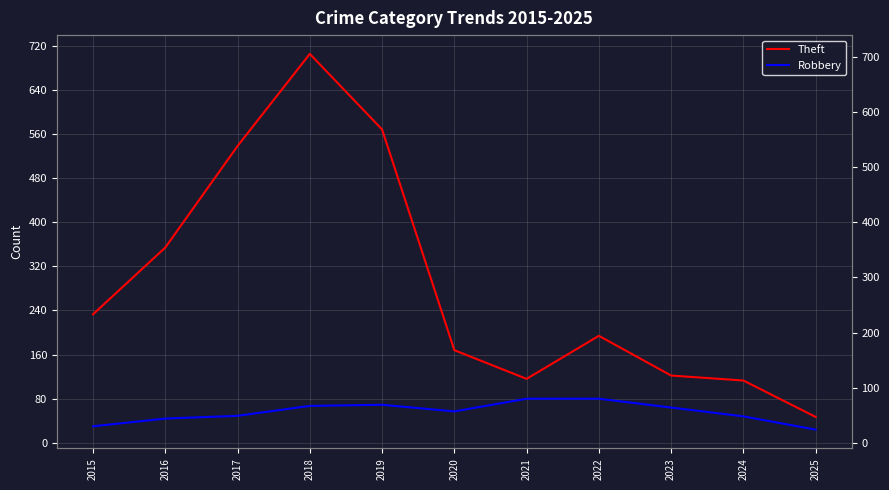

Which series has the largest range (max minus min)?

Theft